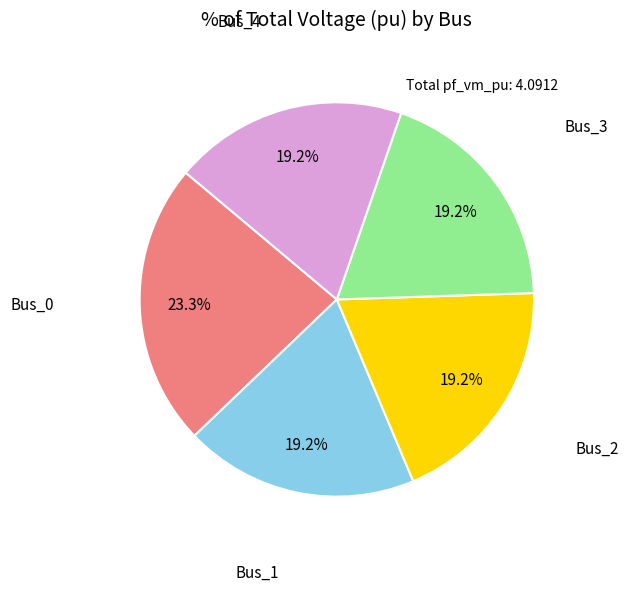

Does any single category account for the majority?

No